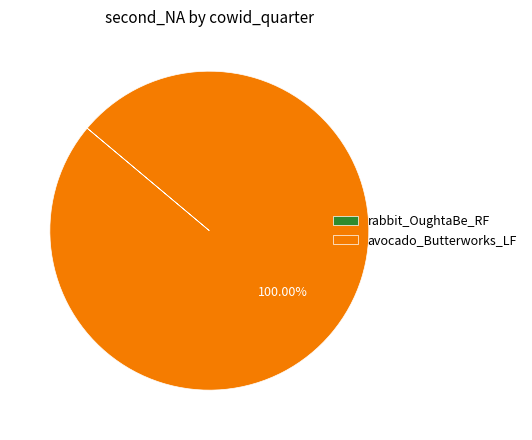

To the nearest percent, what is the average slice percentage?

50%